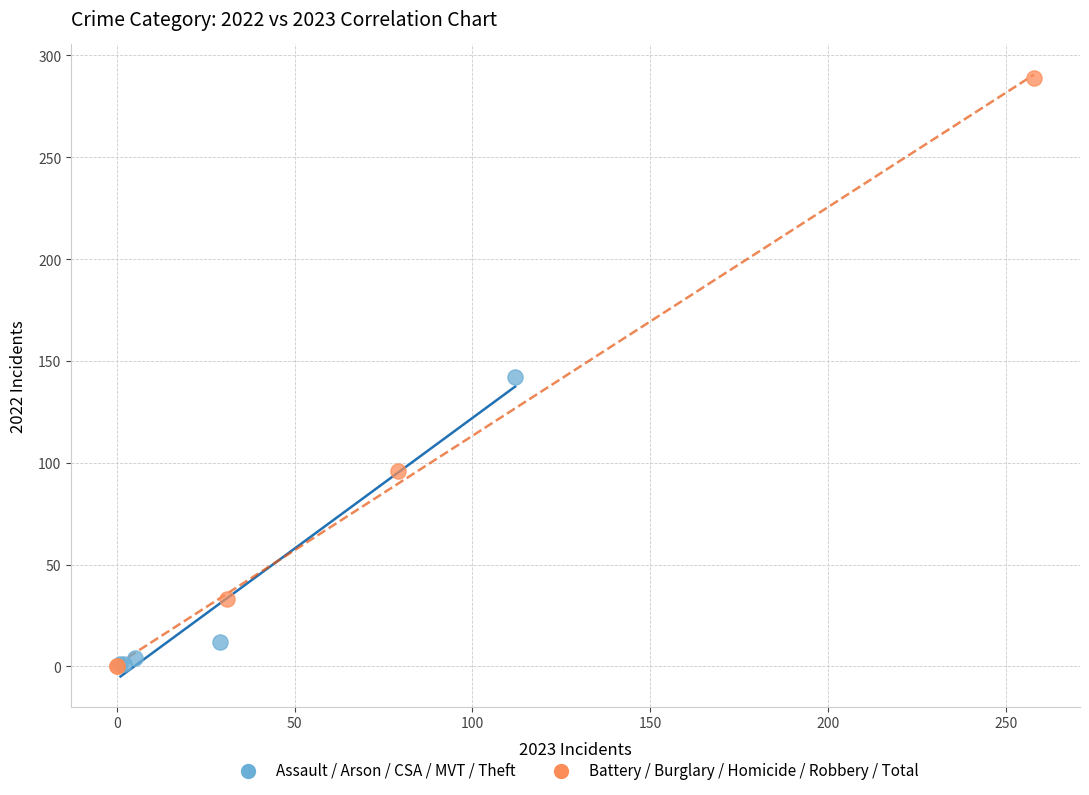

Which series contains the highest Y value?

Battery / Burglary / Homicide / Robbery / Total